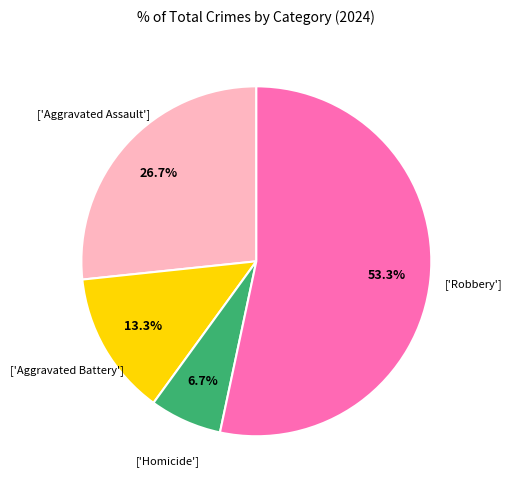

Is there any slice that represents more than half of the pie?

Yes